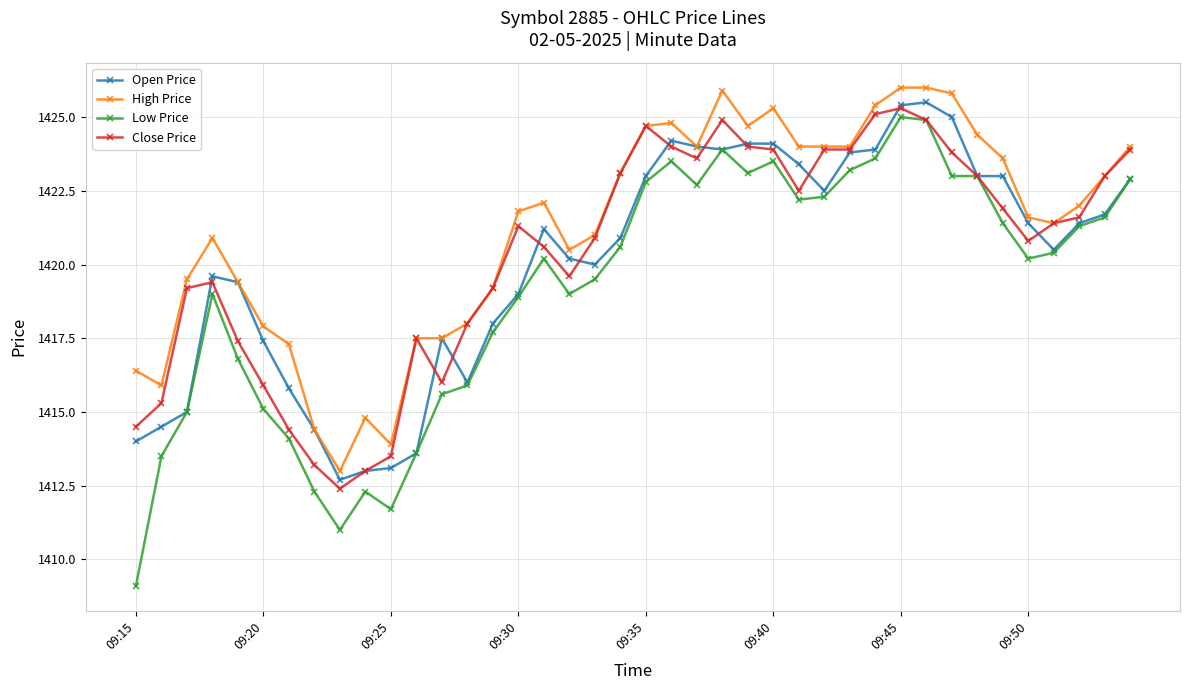

What is the highest value of the Close Price series?

1425.3